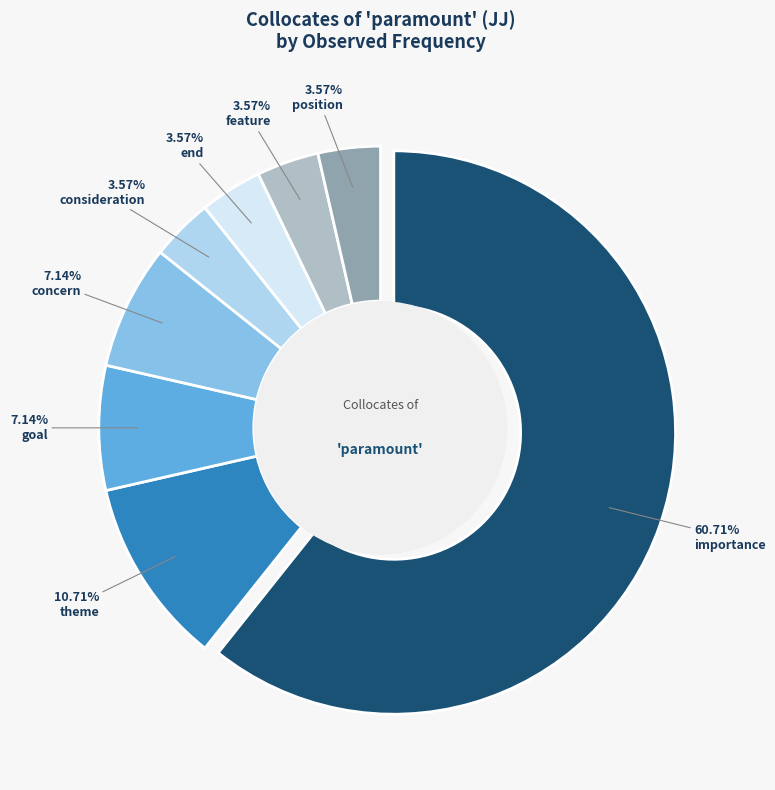

Rank the categories by value from highest to lowest.

importance, theme, goal, concern, consideration, end, feature, position